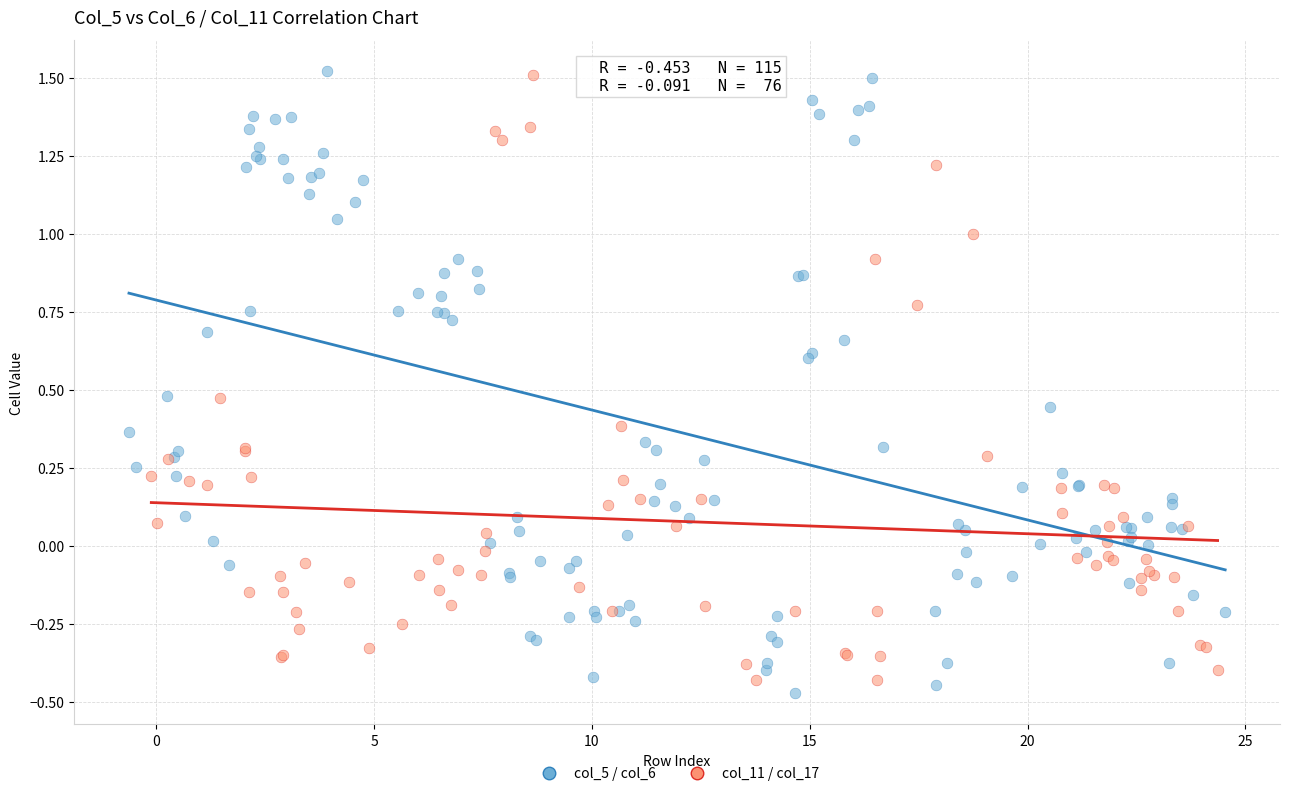

Which series has the widest spread of Y values?

col_5 / col_6